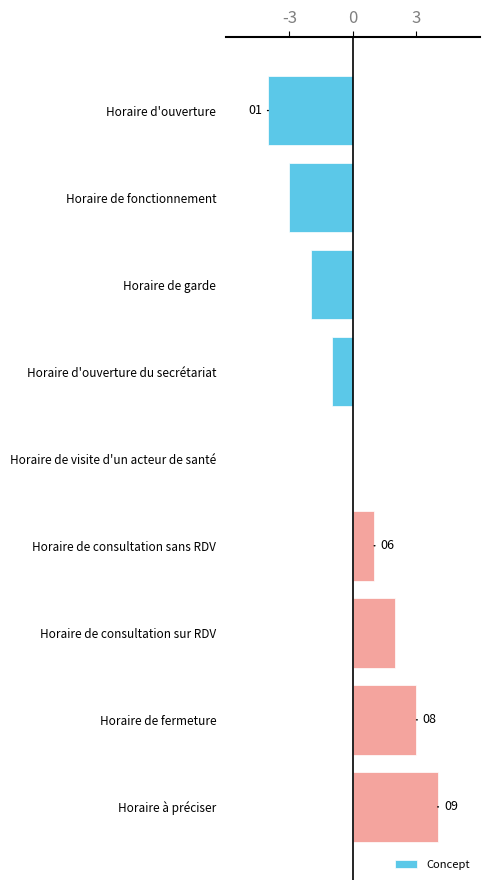

At which category does the chart reach its peak across all series?

Horaire à préciser